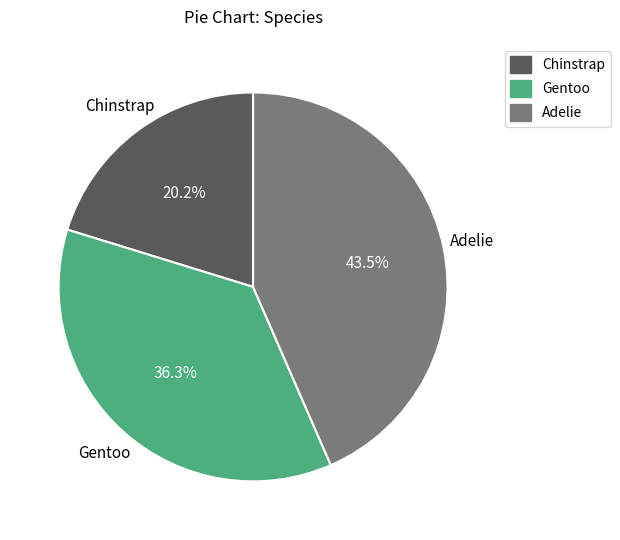

Does Adelie account for over 50% of the chart?

No